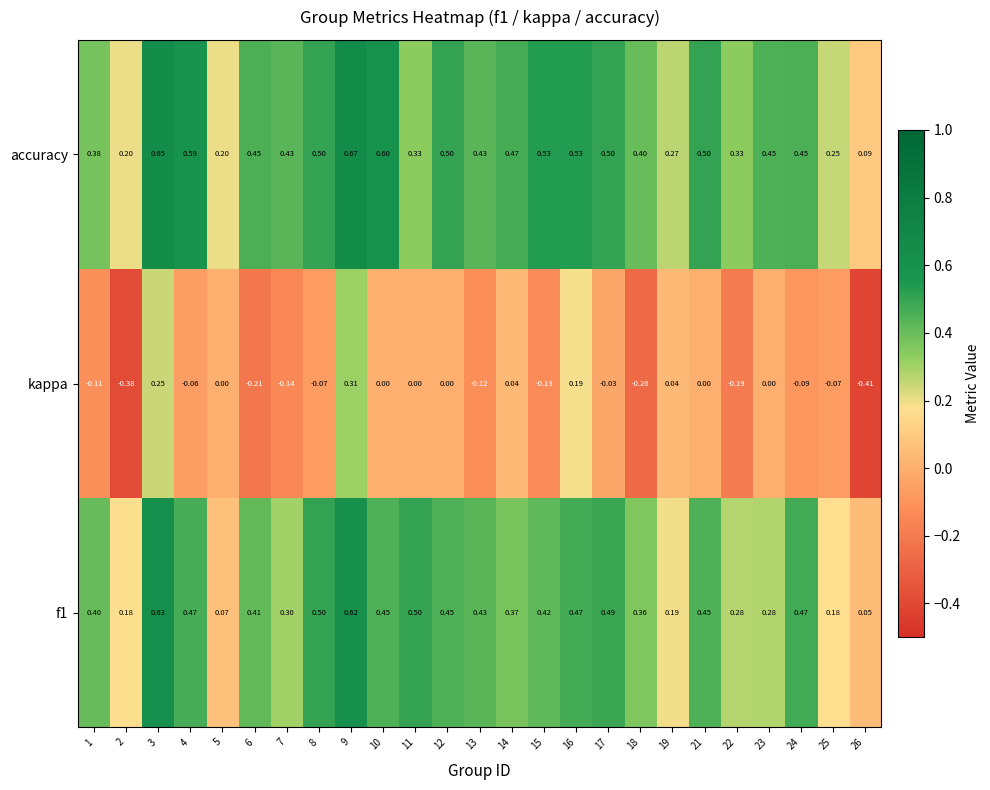

Is the value of kappa at 6 greater than the value of accuracy at 17?

No